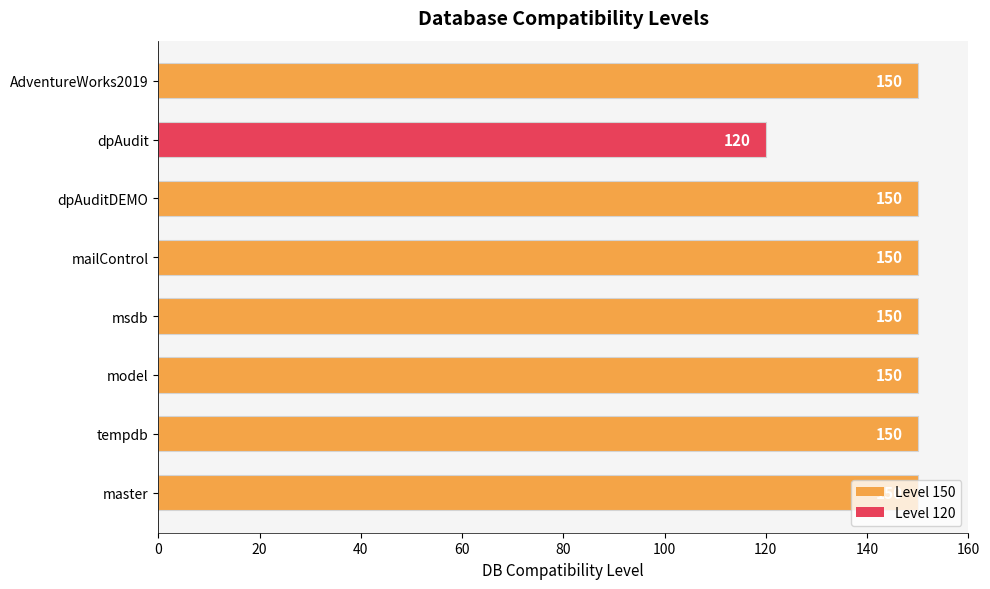

What is the sum of all values?

1170